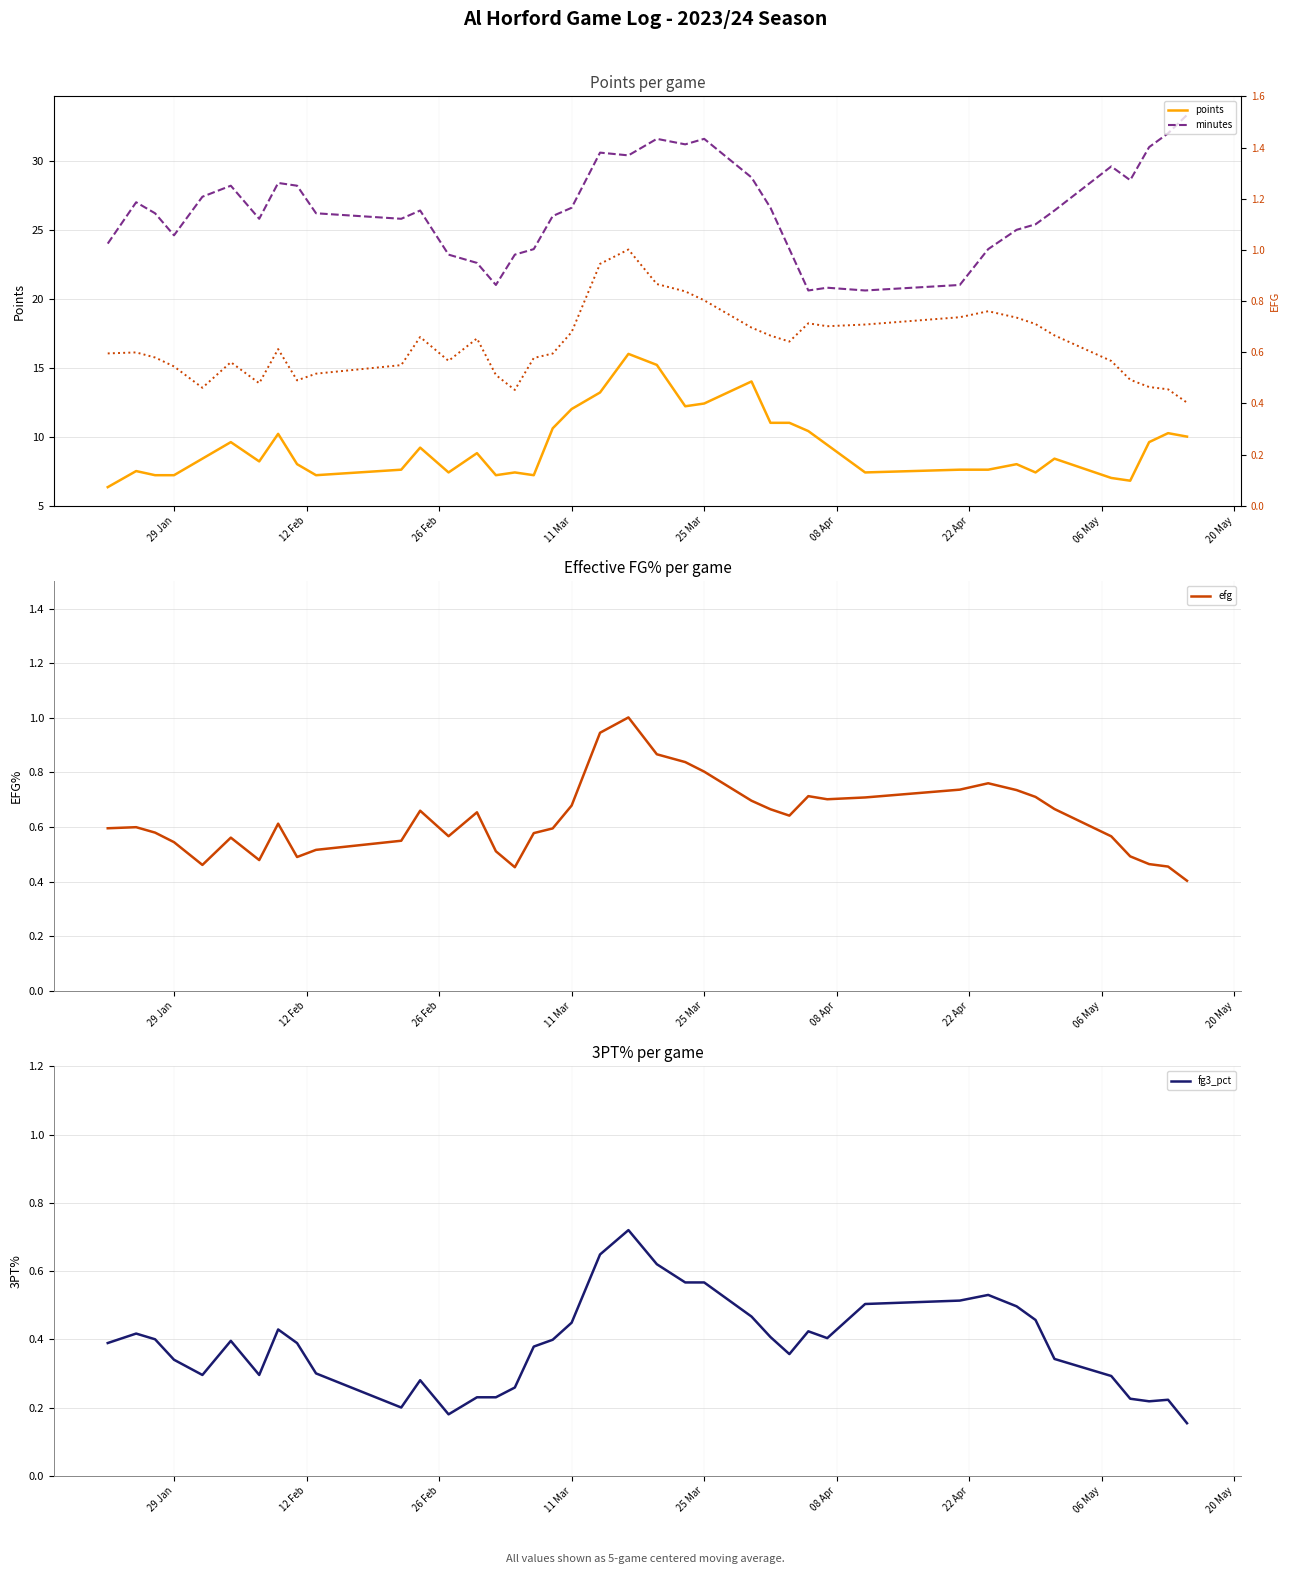

How many fg3_pct values are between 0 and 1?

40